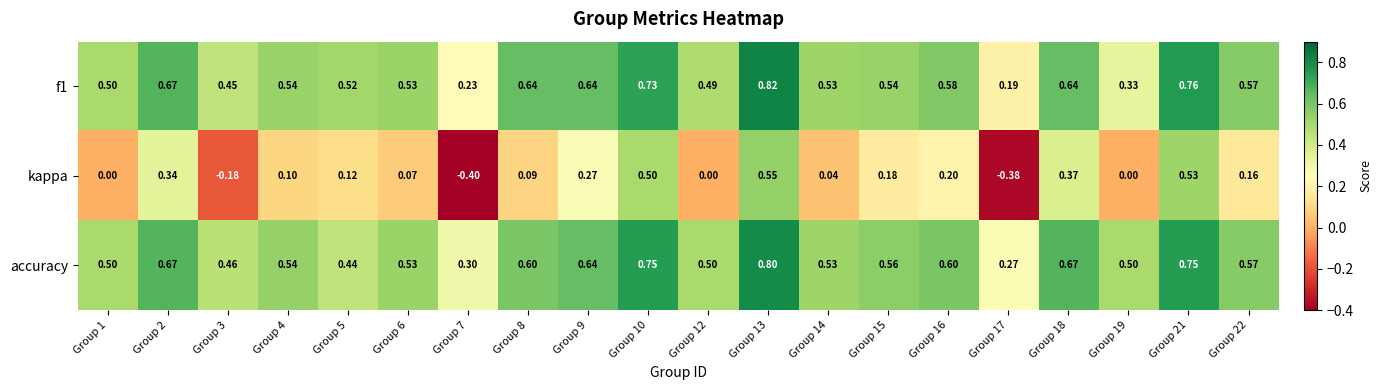

Which series has the largest total across all categories?

accuracy